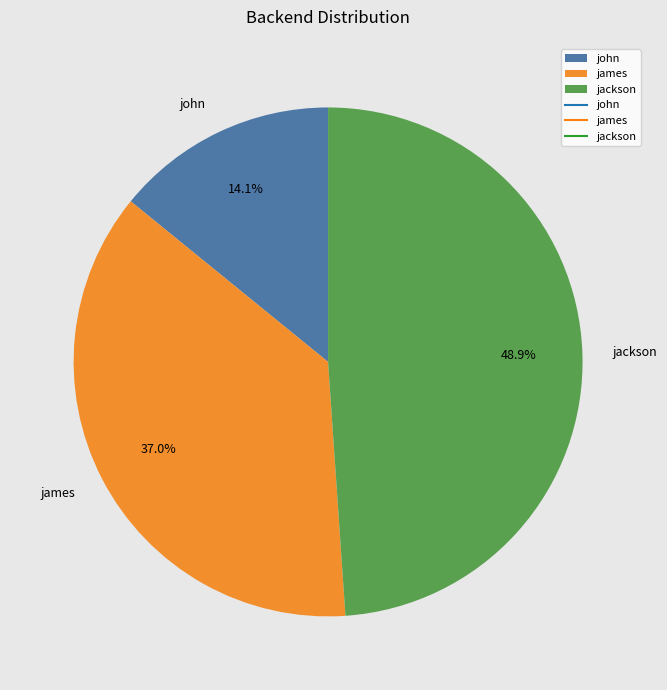

Is there any slice that represents more than half of the pie?

No